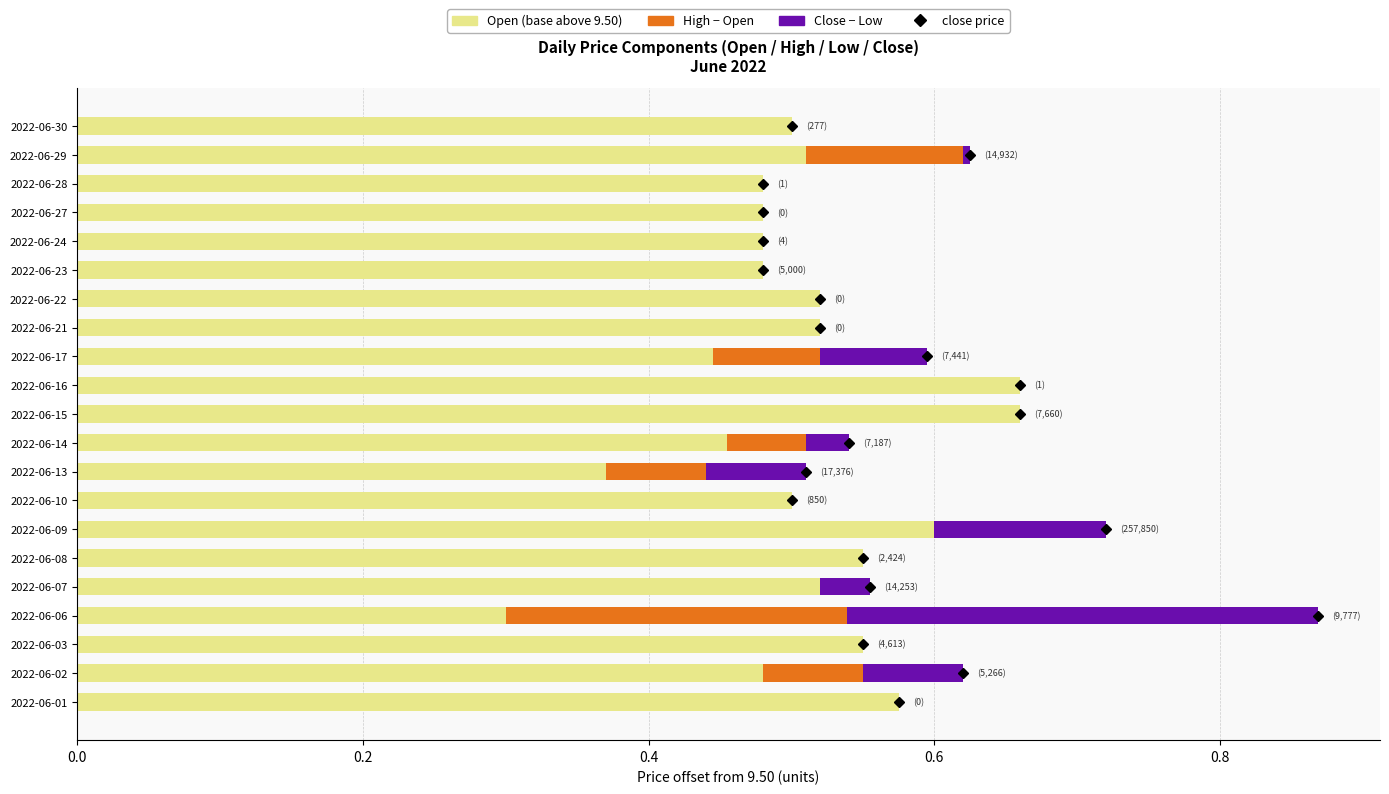

At which category is the sum across all series the highest?

2022-06-06